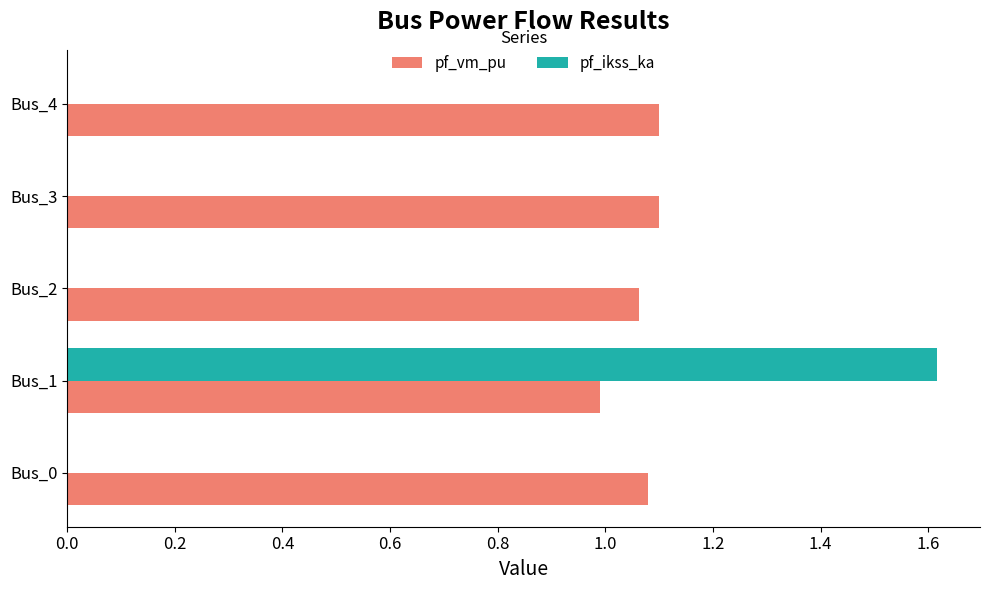

What is the sum of all pf_ikss_ka values?

1.6